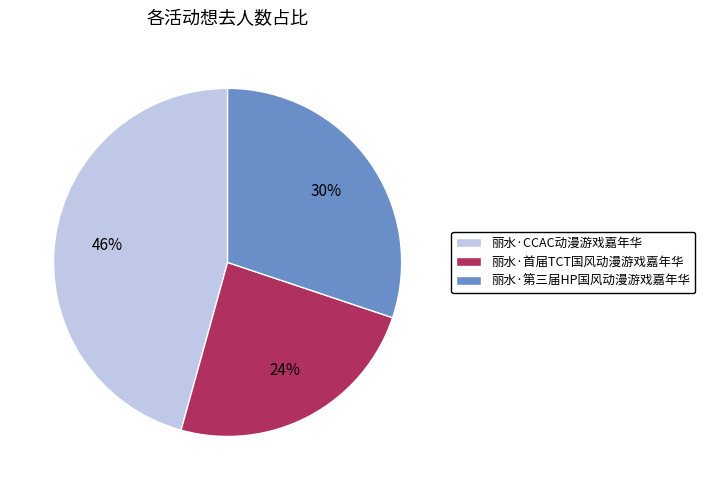

Combined, do 丽水·CCAC动漫游戏嘉年华 and 丽水·首届TCT国风动漫游戏嘉年华 account for over 50%?

Yes